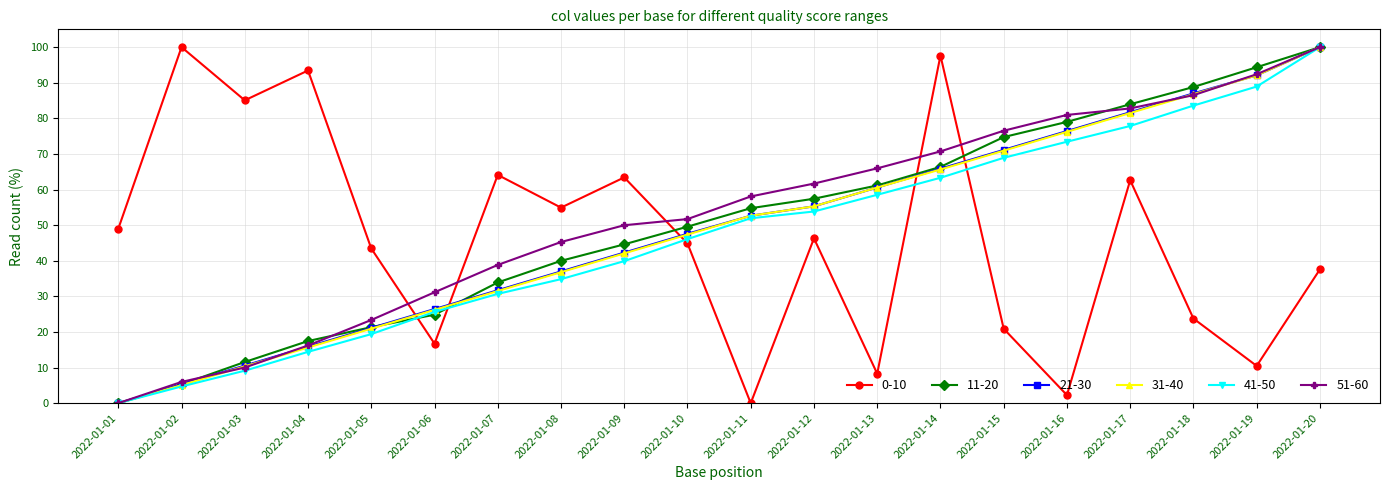

How many lines are shown in the chart?

6